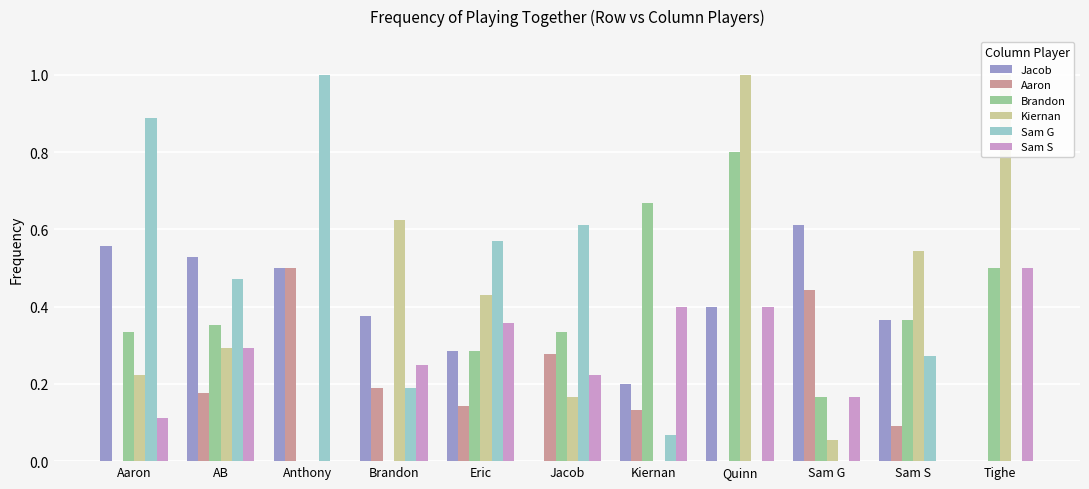

Reading left to right, list all the values displayed in this chart.

Jacob: Aaron=0.6	AB=0.5	Anthony=0.5	Brandon=0.4	Eric=0.3	Jacob=0.0	Kiernan=0.2	Quinn=0.4	Sam G=0.6	Sam S=0.4	Tighe=0.0
Aaron: Aaron=0.0	AB=0.2	Anthony=0.5	Brandon=0.2	Eric=0.1	Jacob=0.3	Kiernan=0.1	Quinn=0.0	Sam G=0.4	Sam S=0.1	Tighe=0.0
Brandon: Aaron=0.3	AB=0.4	Anthony=0.0	Brandon=0.0	Eric=0.3	Jacob=0.3	Kiernan=0.7	Quinn=0.8	Sam G=0.2	Sam S=0.4	Tighe=0.5
Kiernan: Aaron=0.2	AB=0.3	Anthony=0.0	Brandon=0.6	Eric=0.4	Jacob=0.2	Kiernan=0.0	Quinn=1.0	Sam G=0.1	Sam S=0.5	Tighe=1.0
Sam G: Aaron=0.9	AB=0.5	Anthony=1.0	Brandon=0.2	Eric=0.6	Jacob=0.6	Kiernan=0.1	Quinn=0.0	Sam G=0.0	Sam S=0.3	Tighe=0.0
Sam S: Aaron=0.1	AB=0.3	Anthony=0.0	Brandon=0.2	Eric=0.4	Jacob=0.2	Kiernan=0.4	Quinn=0.4	Sam G=0.2	Sam S=0.0	Tighe=0.5